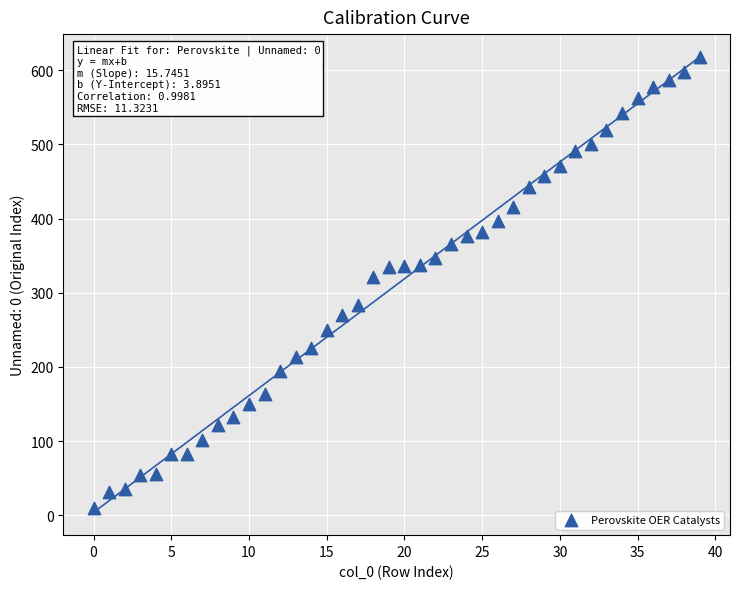

What Y value in the scatter plot is closest to 314?

321